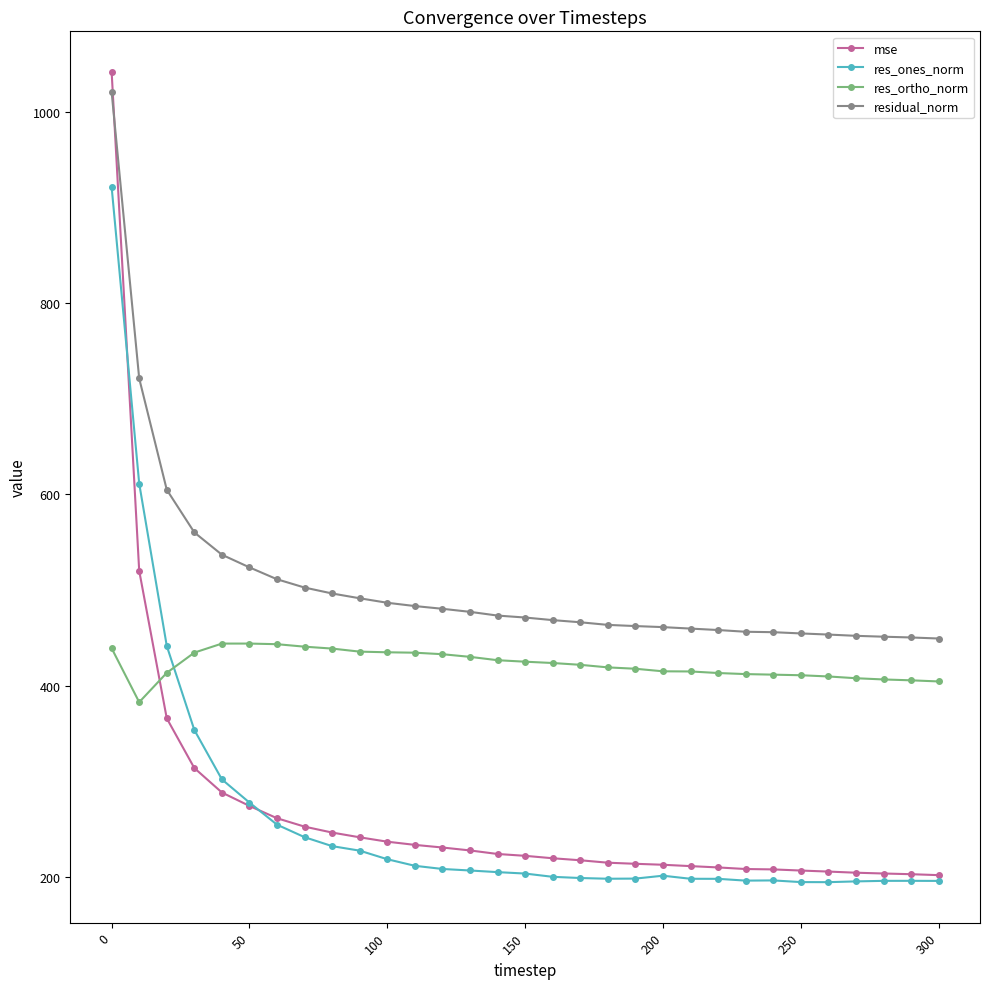

What is the value of the residual_norm point at the 23rd from the left?

458.1